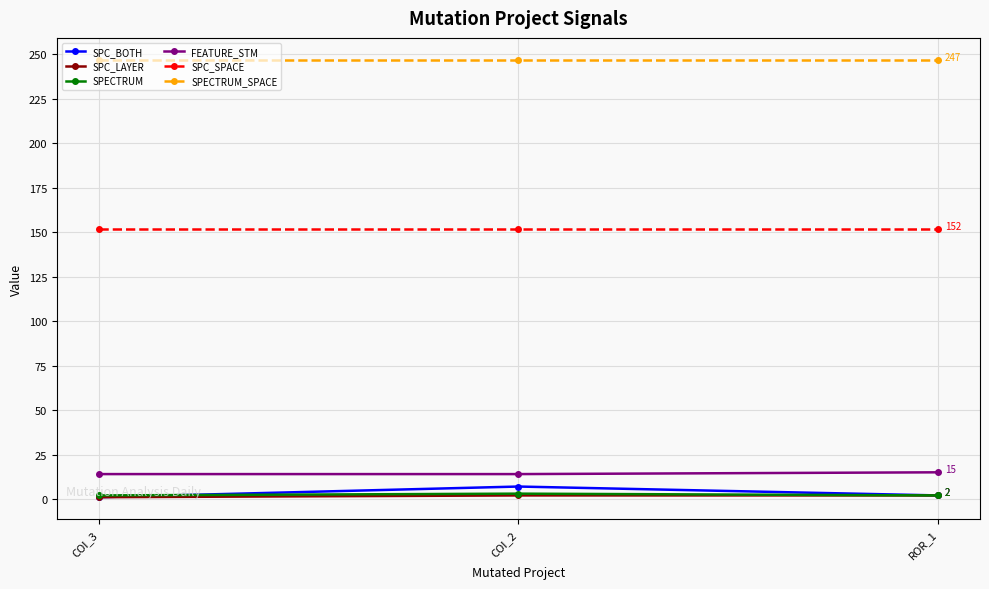

Count the SPC_BOTH values in the range 1 to 7.

3